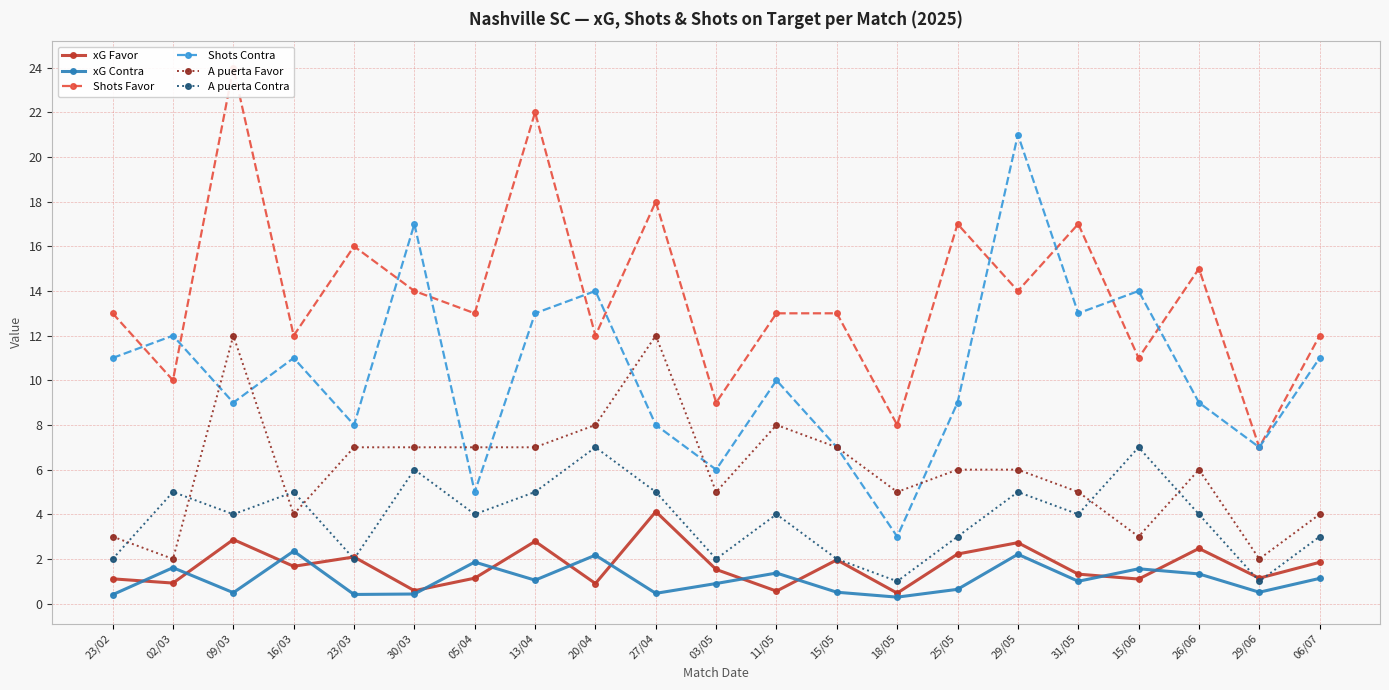

How many lines are shown in the chart?

6